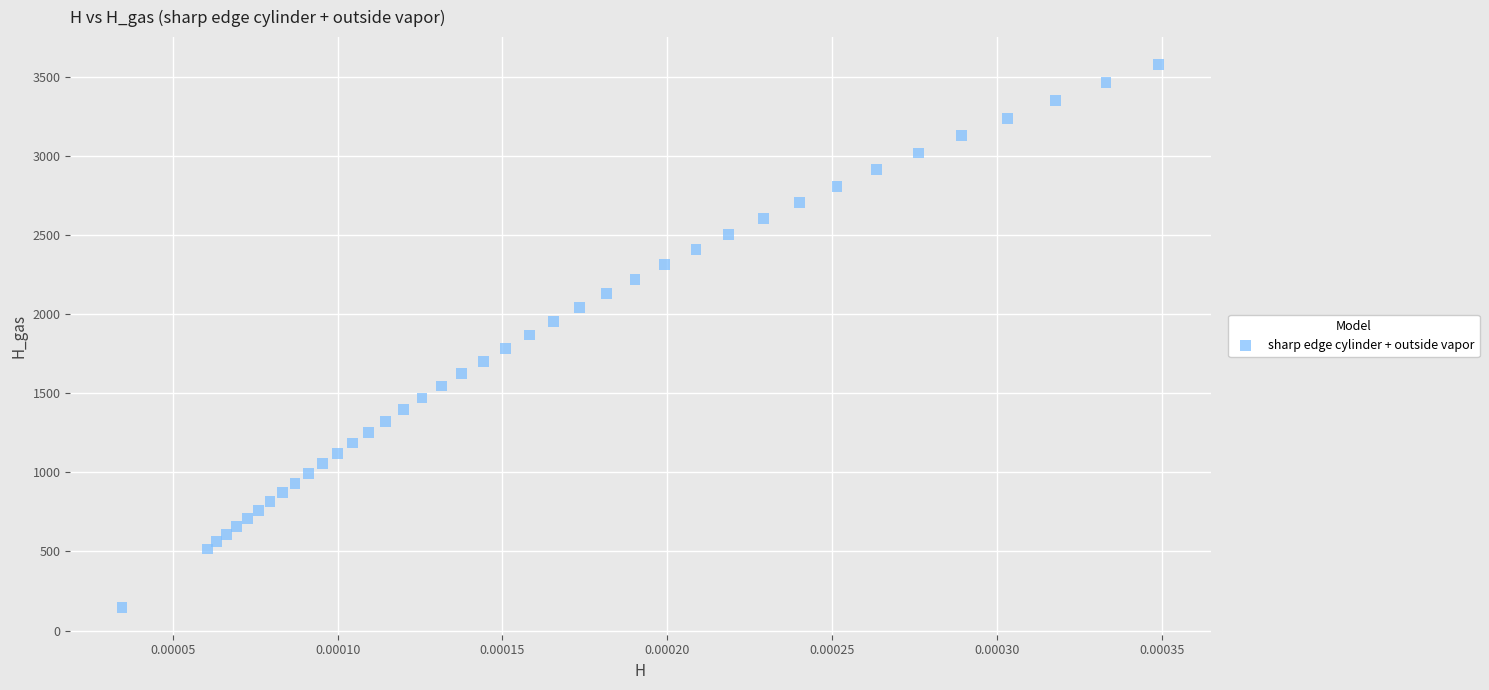

What is the range of Y values (max minus min)?

3432.2